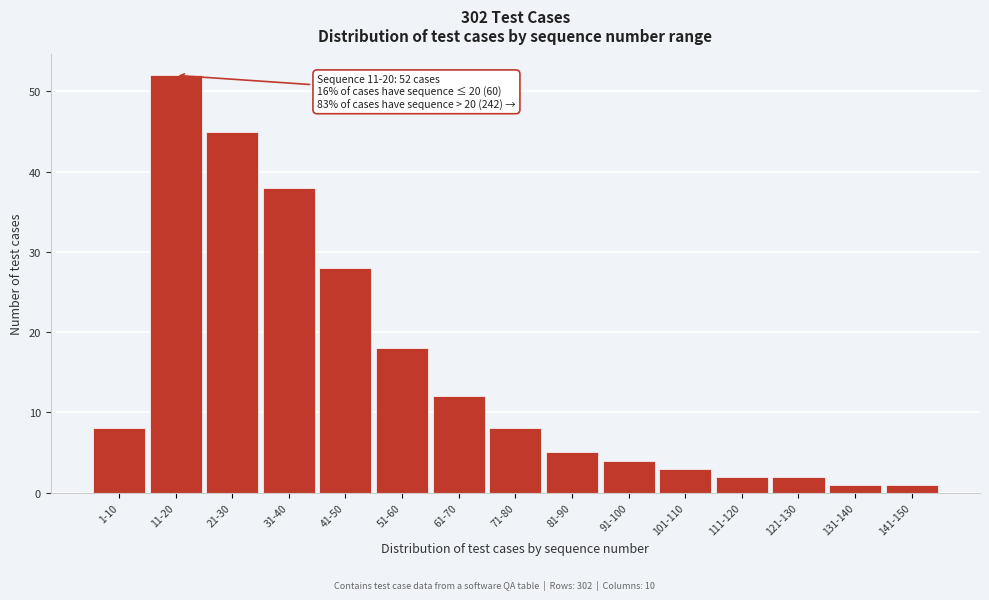

Reading right to left, what are all the values shown in this chart?

1	1	2	2	3	4	5	8	12	18	28	38	45	52	8